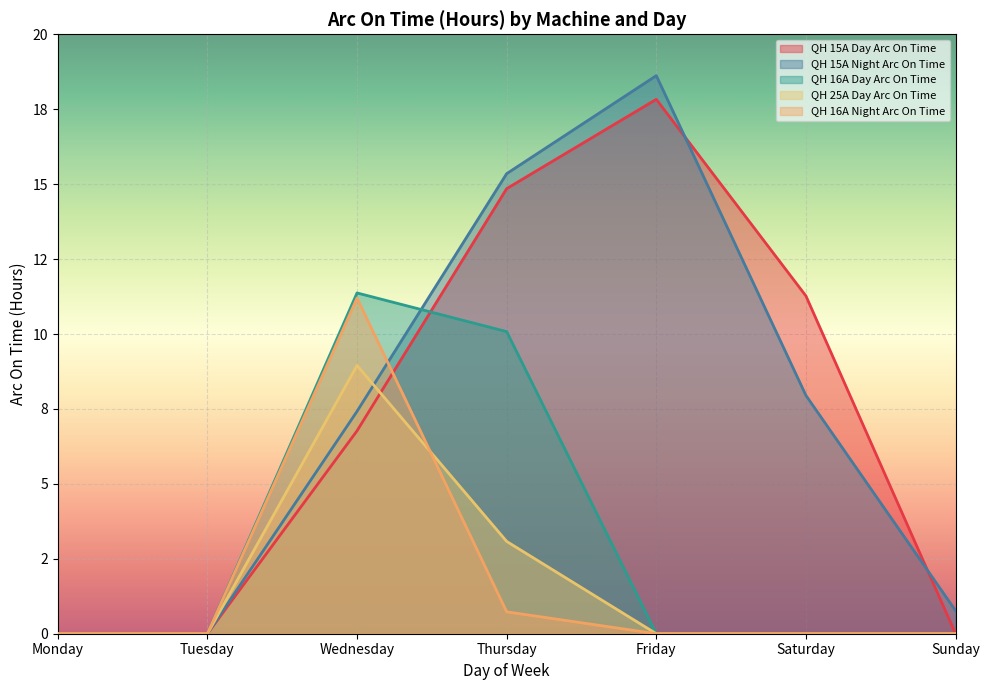

Reading right to left, list all the values displayed in this chart.

QH 15A Day Arc On Time: 0.0	11.3	17.8	14.8	6.8	0.0	0.0
QH 15A Night Arc On Time: 0.8	8.0	18.6	15.3	7.4	0.0	0.0
QH 16A Day Arc On Time: 0.0	0.0	0.0	10.1	11.4	0.0	0.0
QH 25A Day Arc On Time: 0.0	0.0	0.0	3.1	8.9	0.0	0.0
QH 16A Night Arc On Time: 0.0	0.0	0.0	0.7	11.2	0.0	0.0